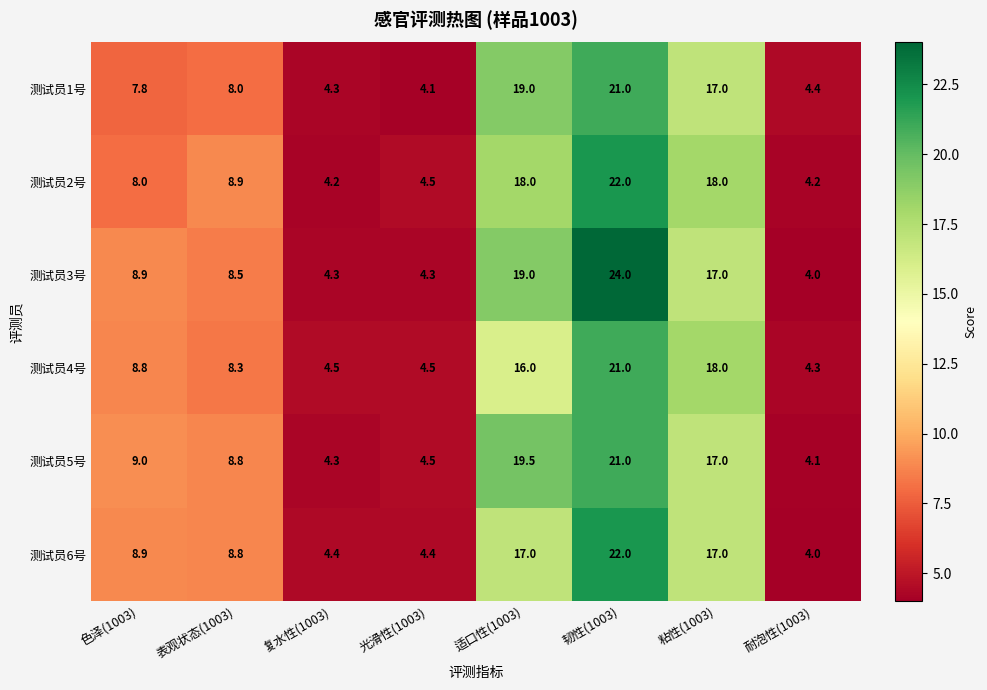

Which series changed the most between 光滑性(1003) and 适口性(1003)?

测试员5号